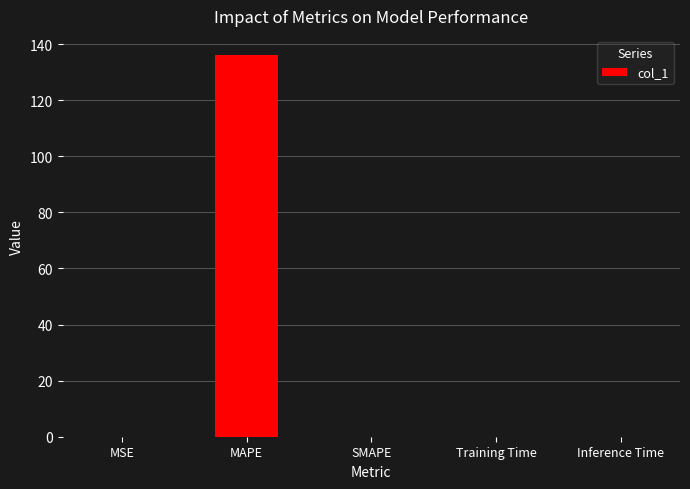

What is the sum of all values?

136.2